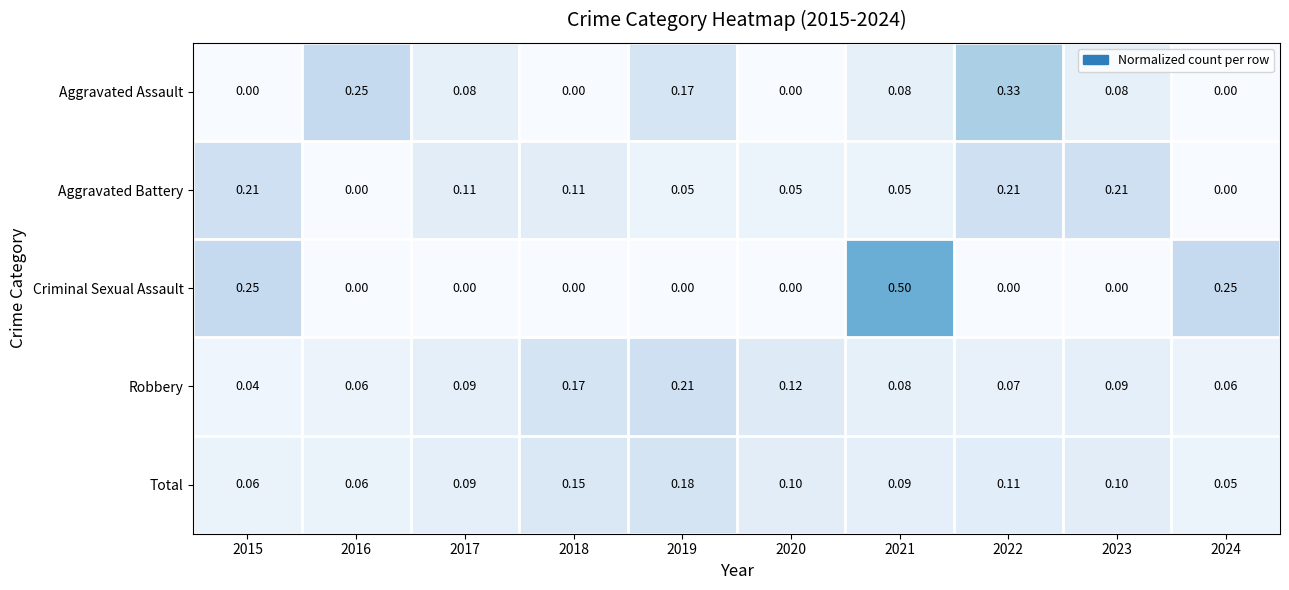

Is the value of Robbery at 2023 greater than the value of Aggravated Battery at 2019?

Yes